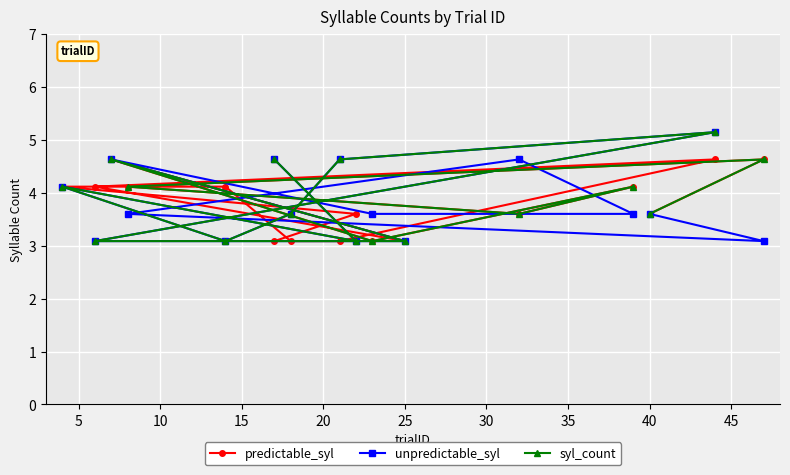

At how many categories does at least one series exceed 4?

11